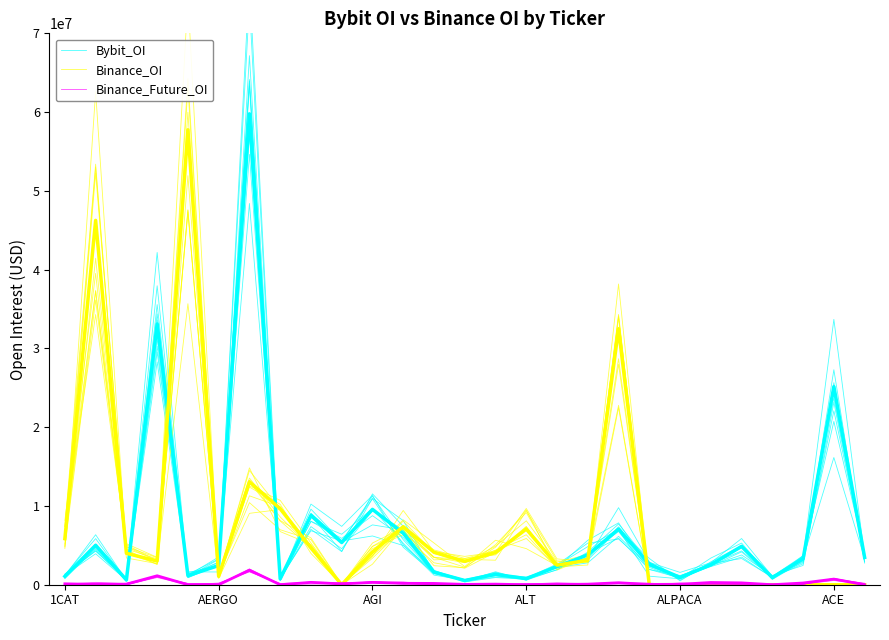

What is the sum of the Bybit_OI values at 16 and 20?

3053092.4